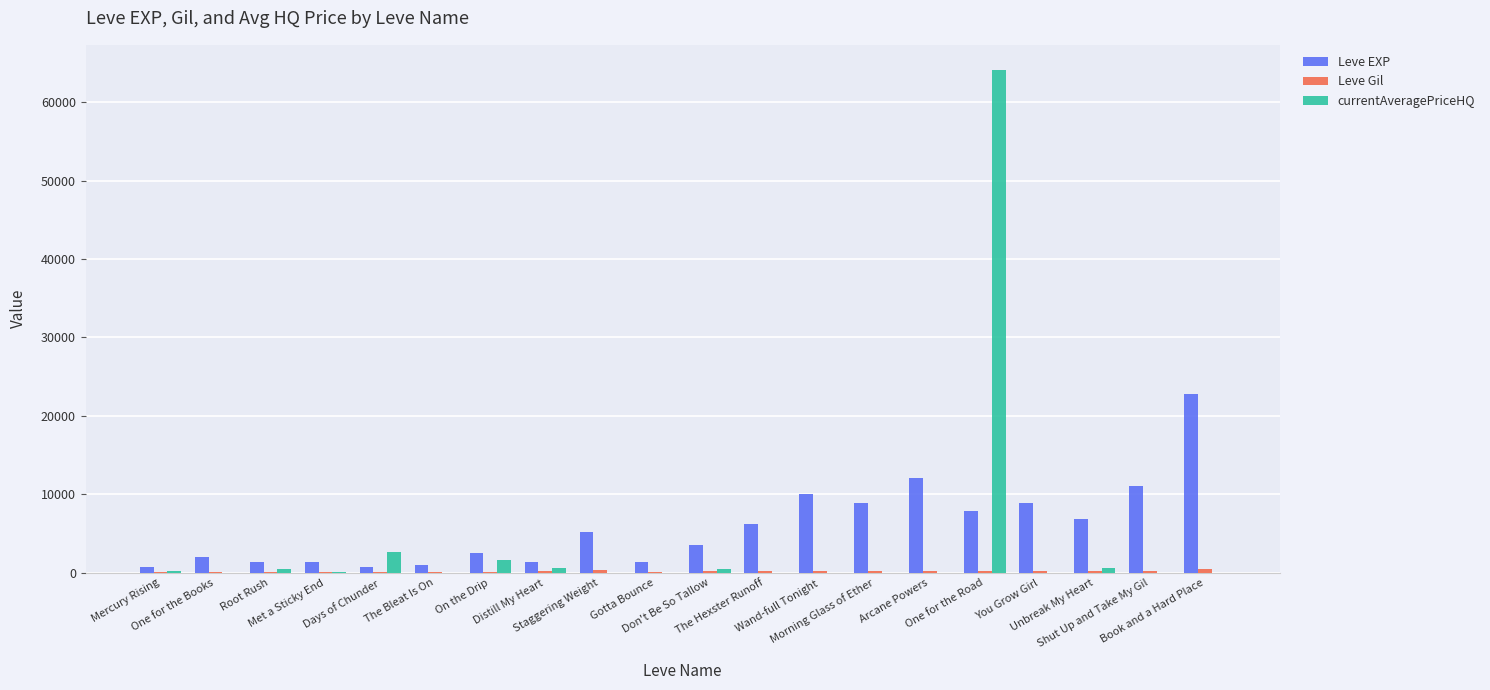

Are the bars grouped side by side (vs. stacked)?

Yes